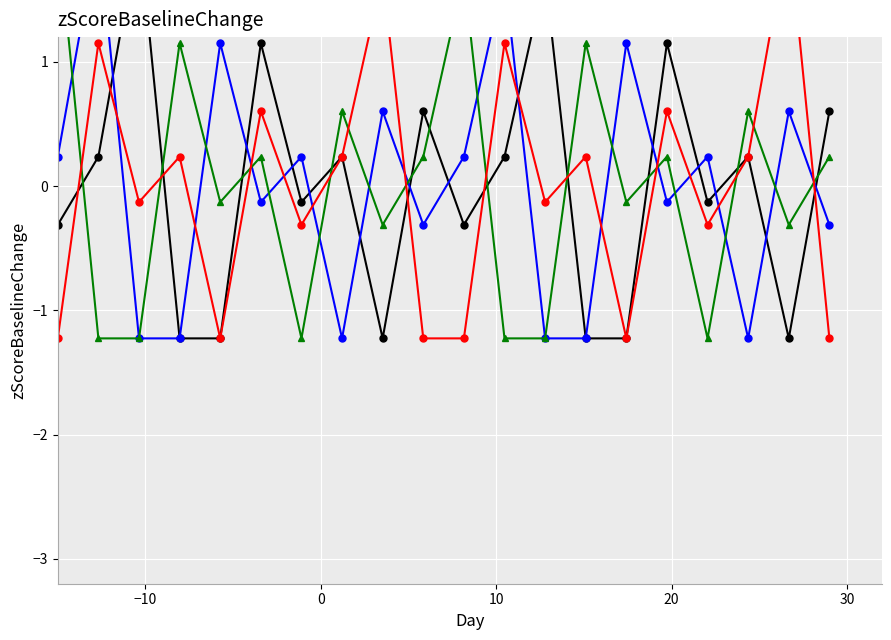

What is the value of the Treatment HD point at the 3rd from the left?

-0.1